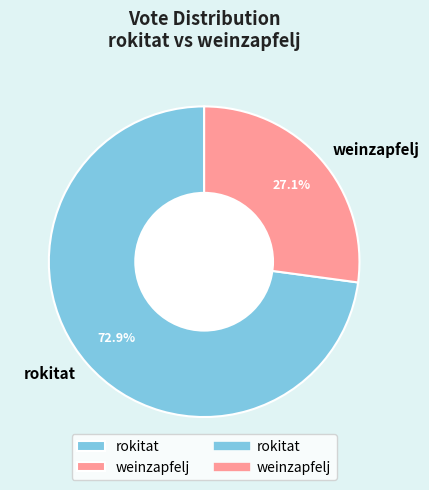

What is the total percentage of weinzapfelj and rokitat?

100.0%